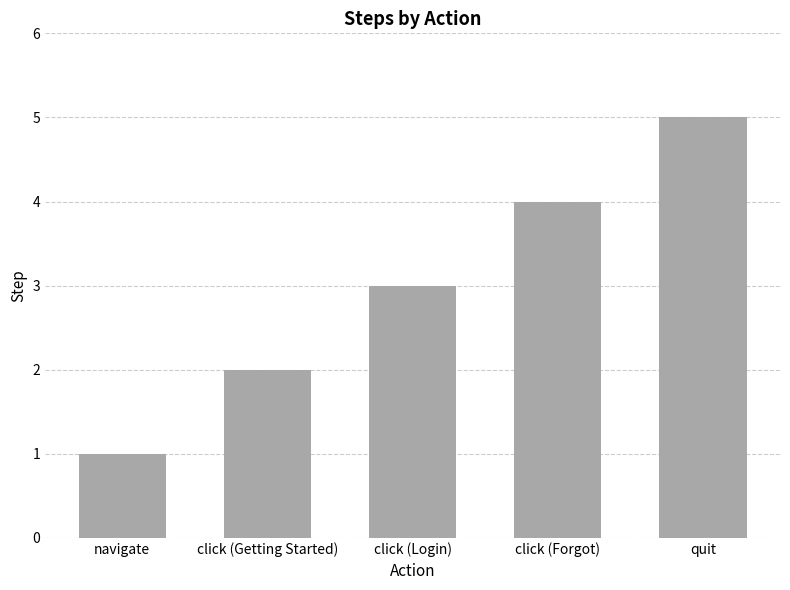

Reading left to right, transcribe all the data shown in this chart.

navigate=1	click (Getting Started)=2	click (Login)=3	click (Forgot)=4	quit=5